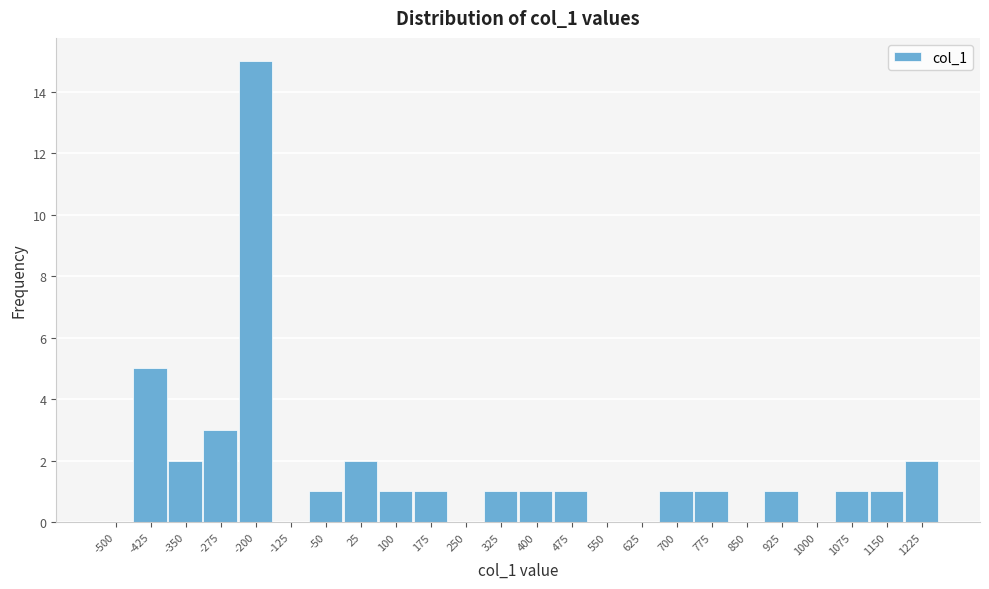

Reading right to left, extract all data points from this chart.

1225=2	1150=1	1075=1	1000=0	925=1	850=0	775=1	700=1	625=0	550=0	475=1	400=1	325=1	250=0	175=1	100=1	25=2	-50=1	-125=0	-200=15	-275=3	-350=2	-425=5	-500=0